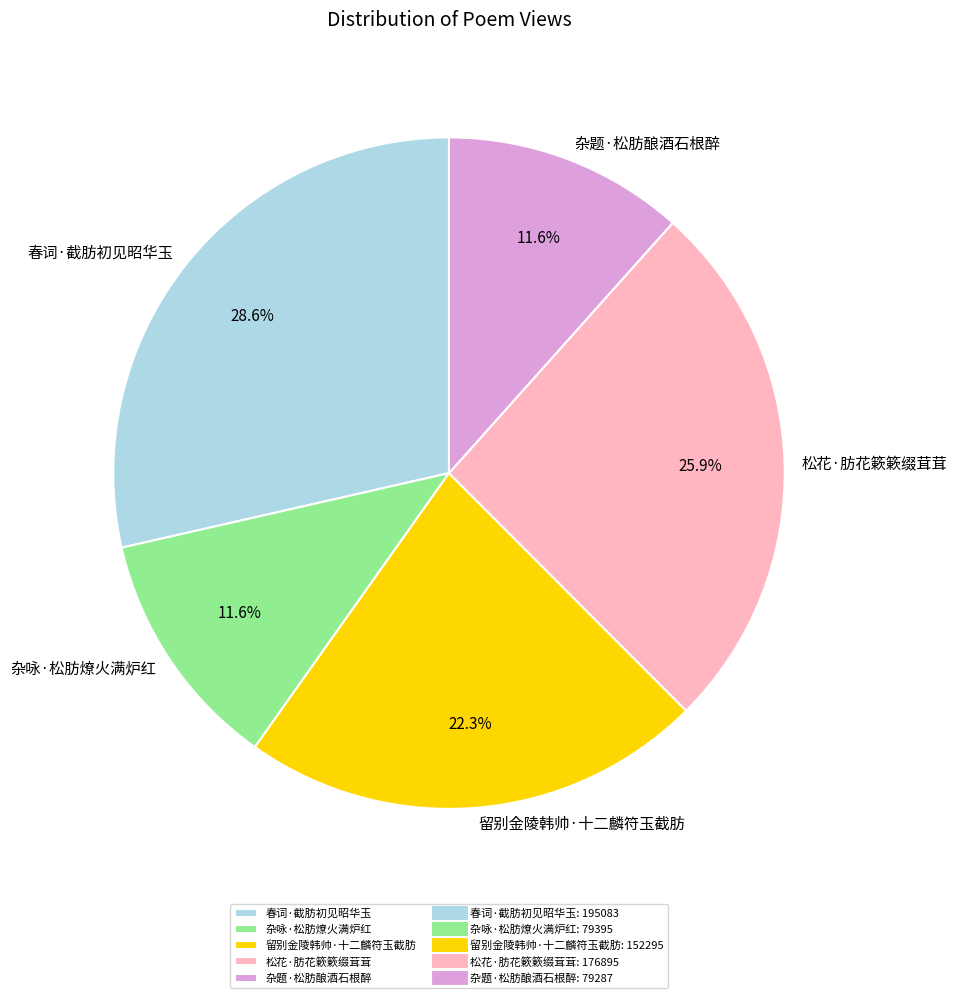

Which has a higher value, 杂题·松肪酿酒石根醉 or 留别金陵韩帅·十二麟符玉截肪?

留别金陵韩帅·十二麟符玉截肪